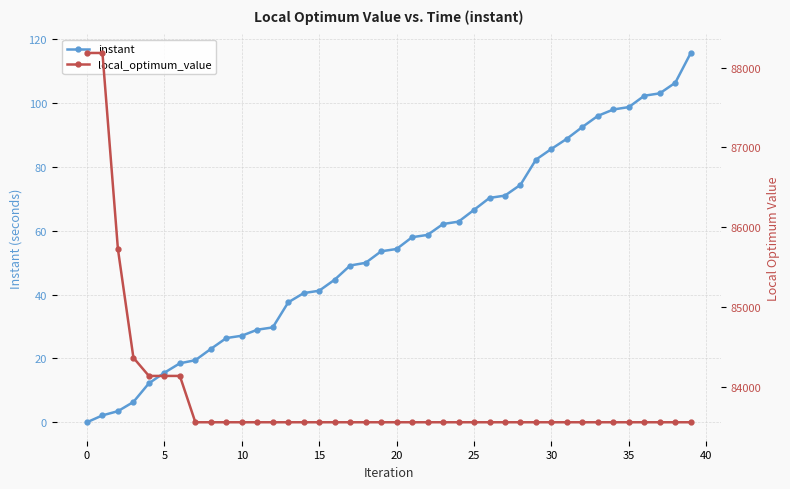

Reading left to right, list all the values displayed in this chart.

instant: 0.0	2.2	3.5	6.4	12.2	15.5	18.5	19.4	23.0	26.4	27.1	29.0	29.7	37.6	40.5	41.2	44.7	49.1	49.9	53.5	54.3	58.0	58.7	62.1	62.8	66.5	70.3	71.0	74.4	82.3	85.6	88.8	92.5	96.0	98.0	98.7	102.3	103.0	106.4	115.7
local_optimum_value: 88183.0	88183.0	85722.0	84361.0	84133.0	84133.0	84133.0	83552.0	83552.0	83552.0	83552.0	83552.0	83552.0	83552.0	83552.0	83552.0	83552.0	83552.0	83552.0	83552.0	83552.0	83552.0	83552.0	83552.0	83552.0	83552.0	83552.0	83552.0	83552.0	83552.0	83552.0	83552.0	83552.0	83552.0	83552.0	83552.0	83552.0	83552.0	83552.0	83552.0